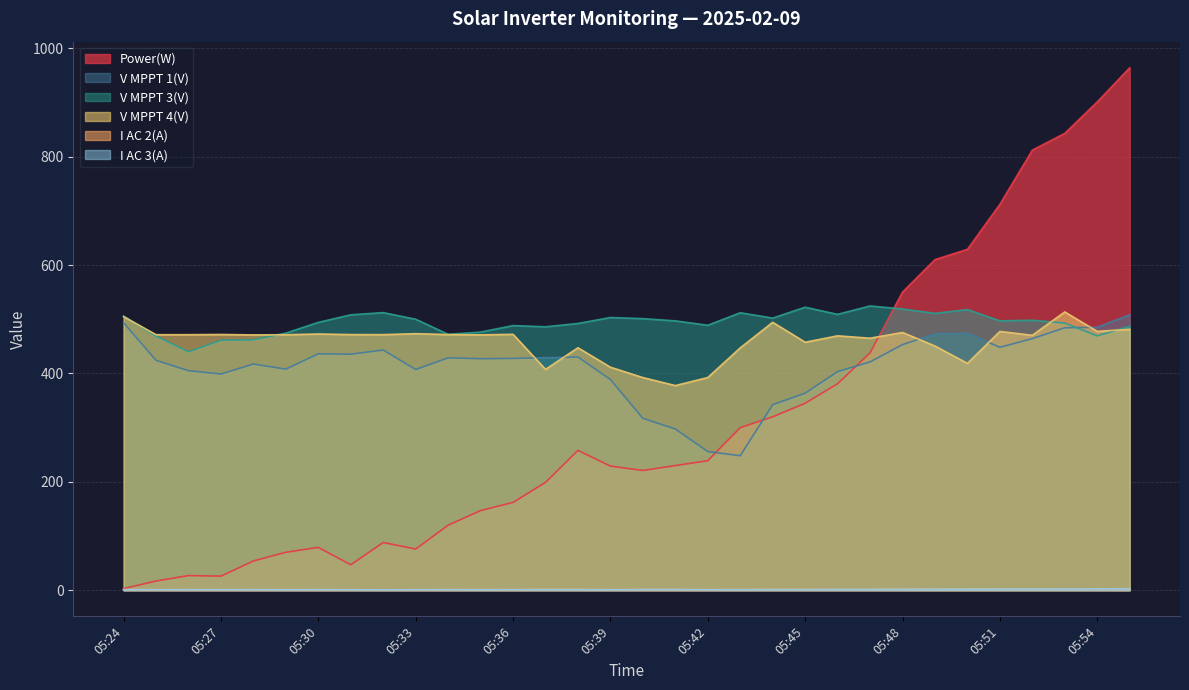

The value of I AC 2(A) at 05:36 is 1.6. True or false?

False